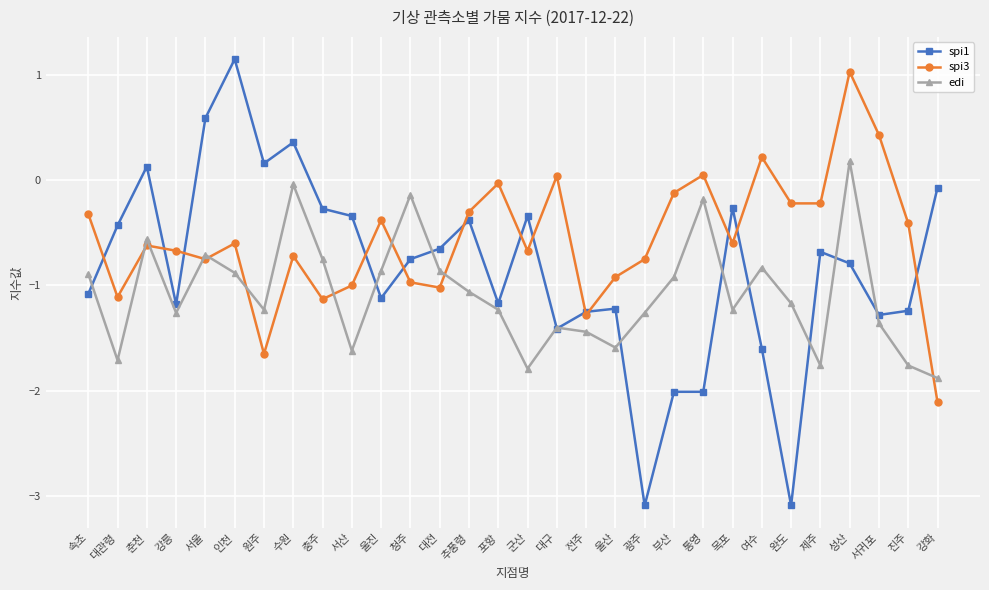

What is the spread (max minus min) of values at 충주?

0.9